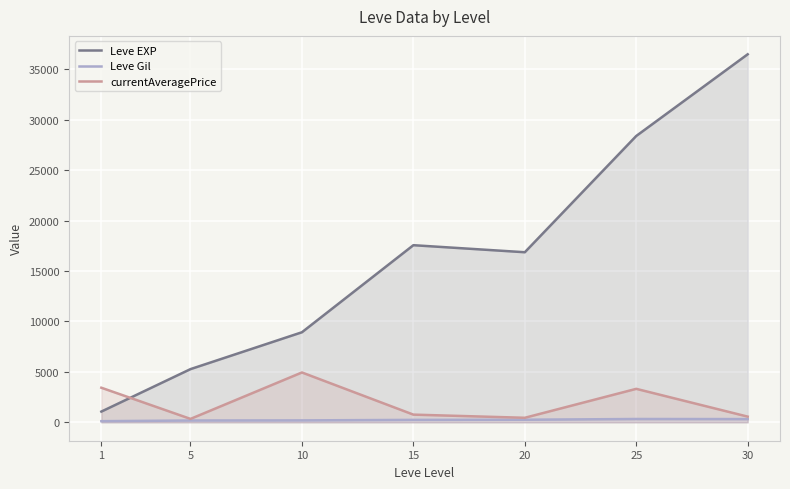

Between 10 and 15, which is larger?

15